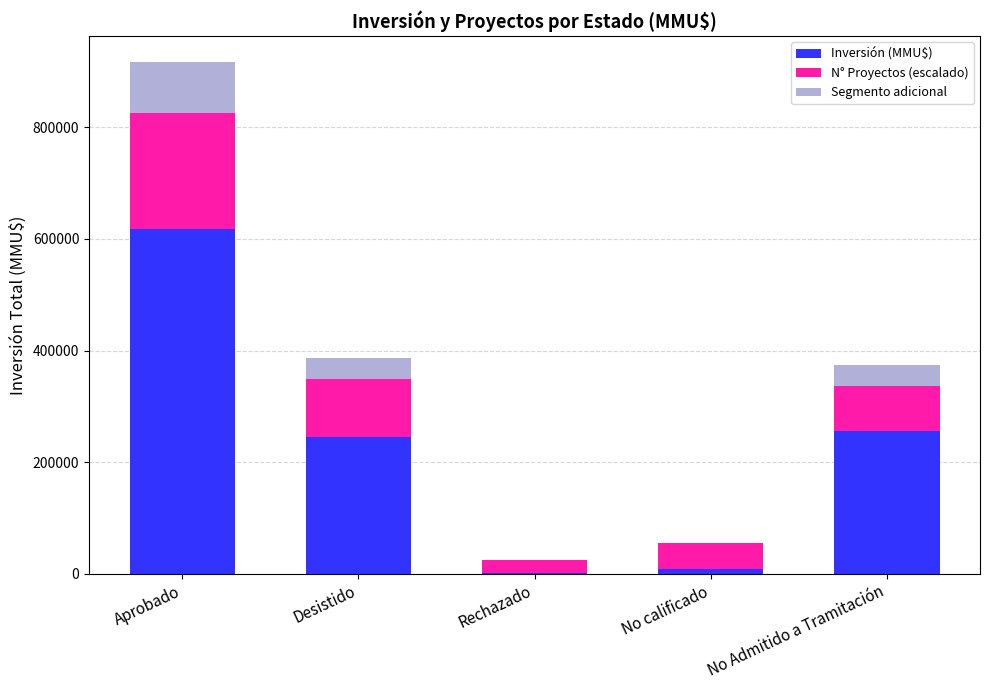

What is the total value across all series at Aprobado?

917587.0